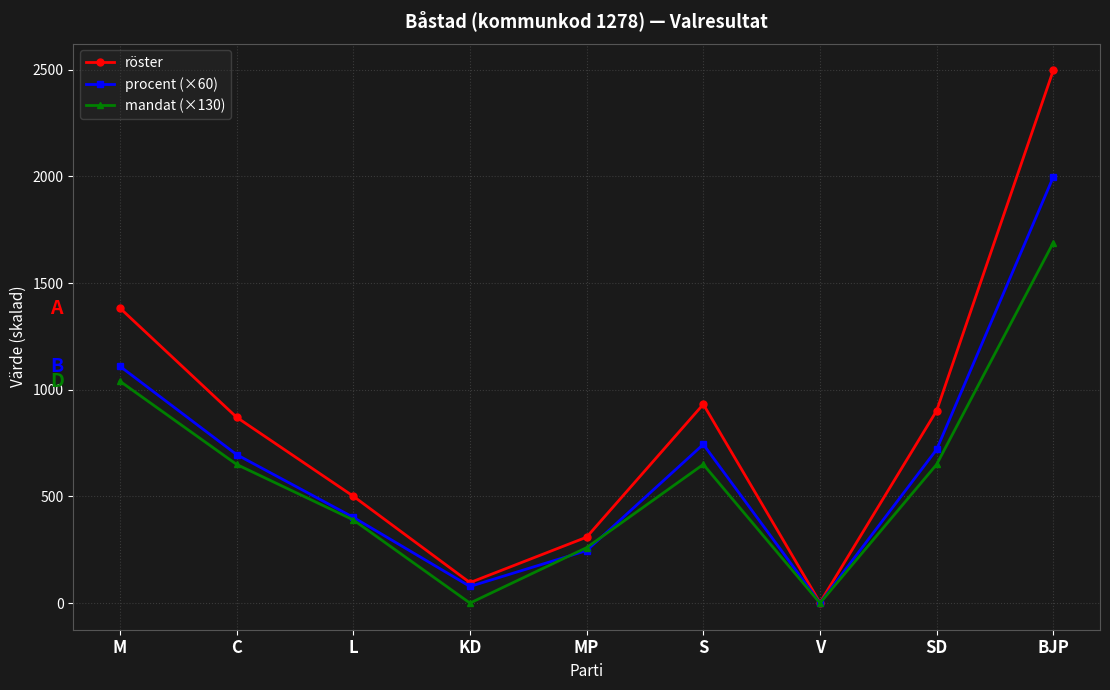

Does the chart have visible grid lines?

Yes